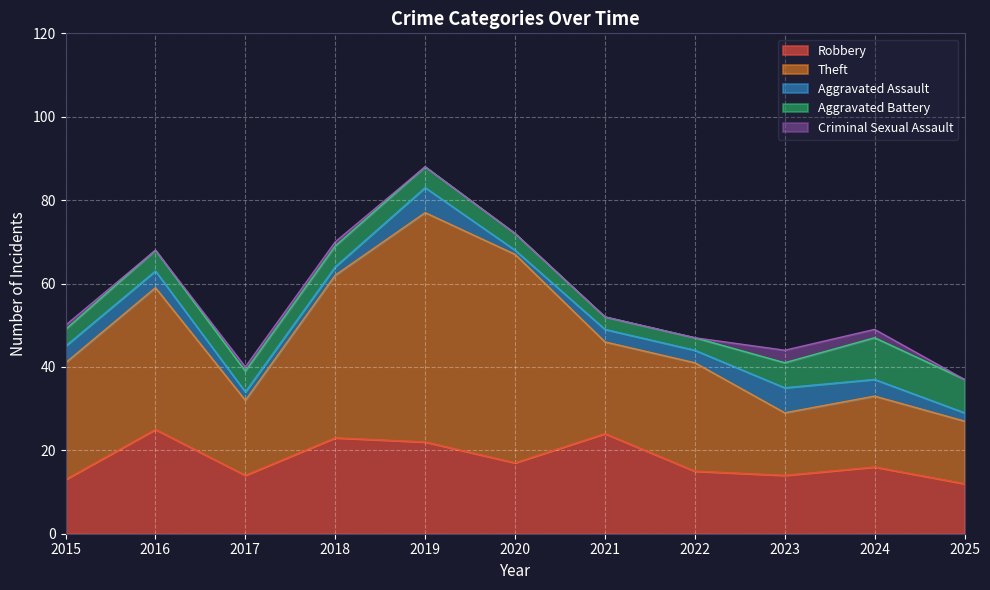

Is it true that Aggravated Battery equals 3 at 2022?

True